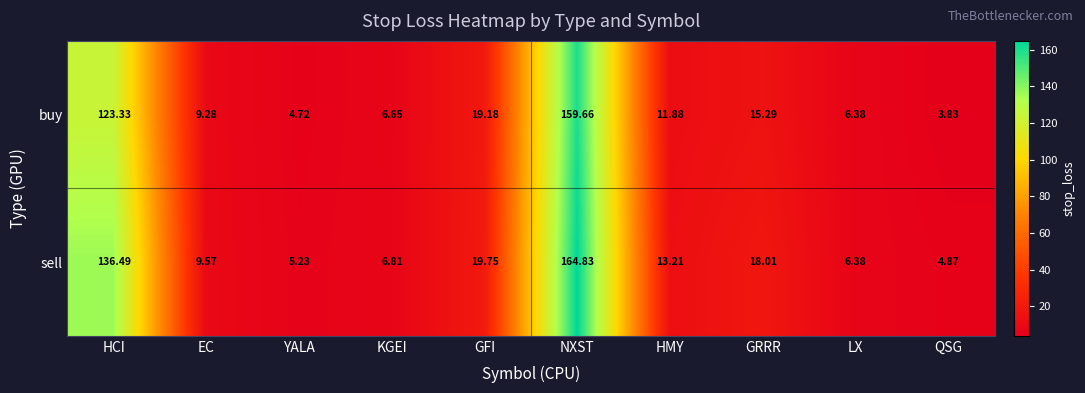

At which category is the sum across all series the highest?

NXST